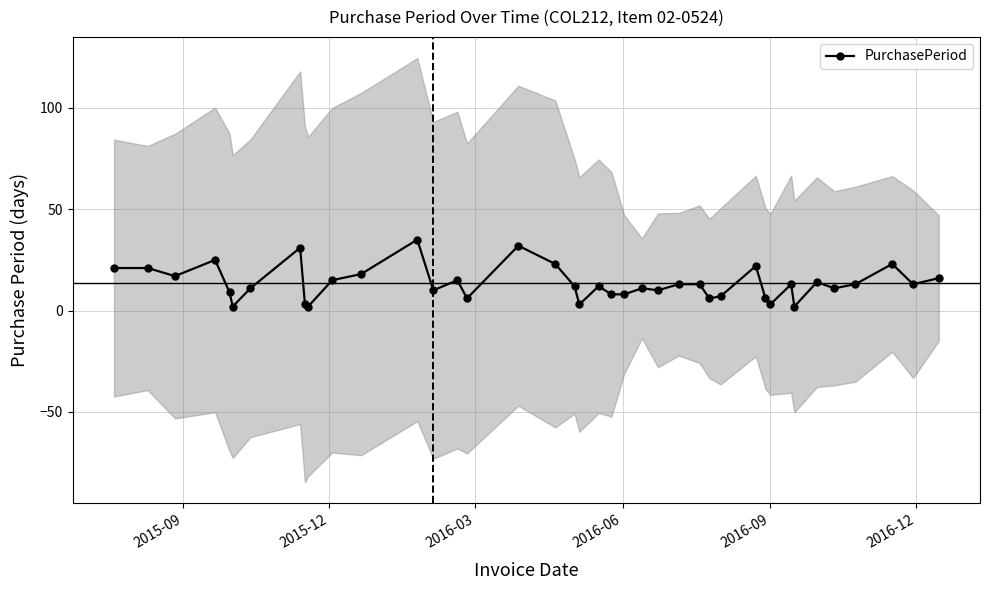

How many values are below 13?

20